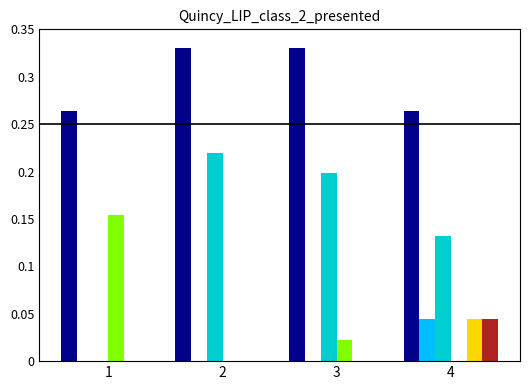

What is the total value across all series at 2?

0.6